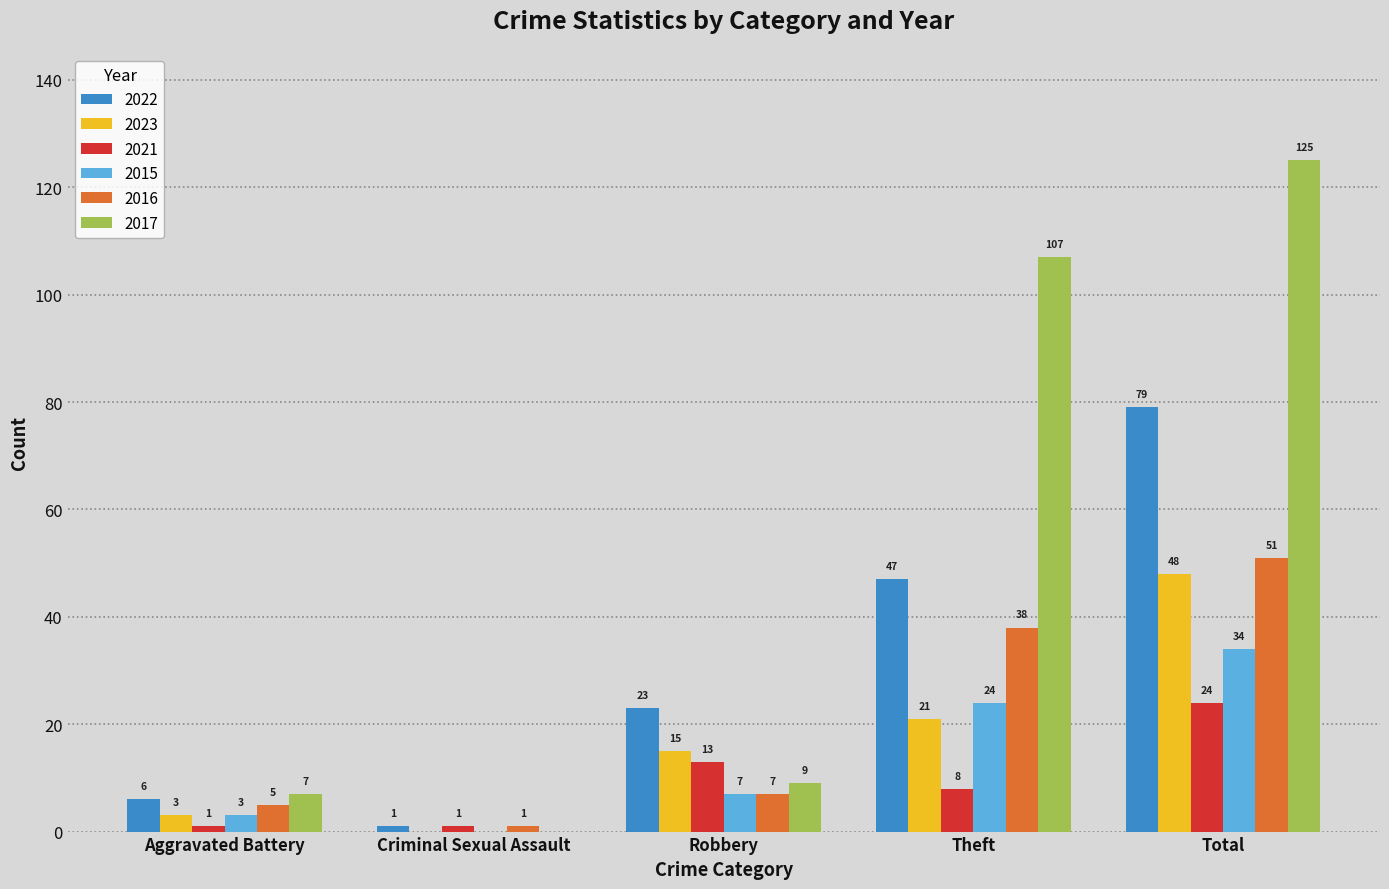

Is the value of 2016 at Theft greater than the value of 2017 at Robbery?

Yes